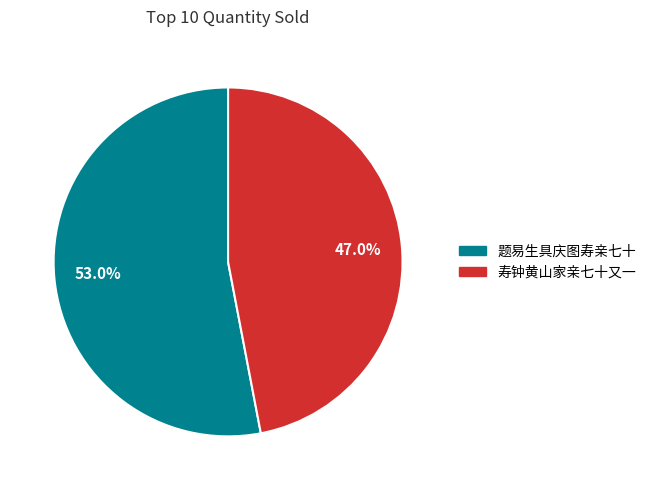

True or false: 寿钟黄山家亲七十又一 accounts for 47% of the total.

True